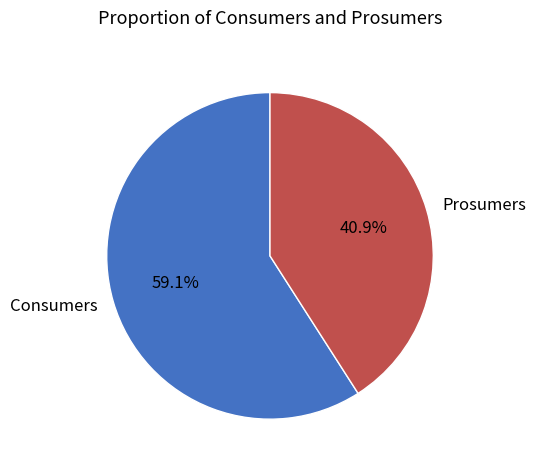

To the nearest percent, what portion does Consumers represent?

59%